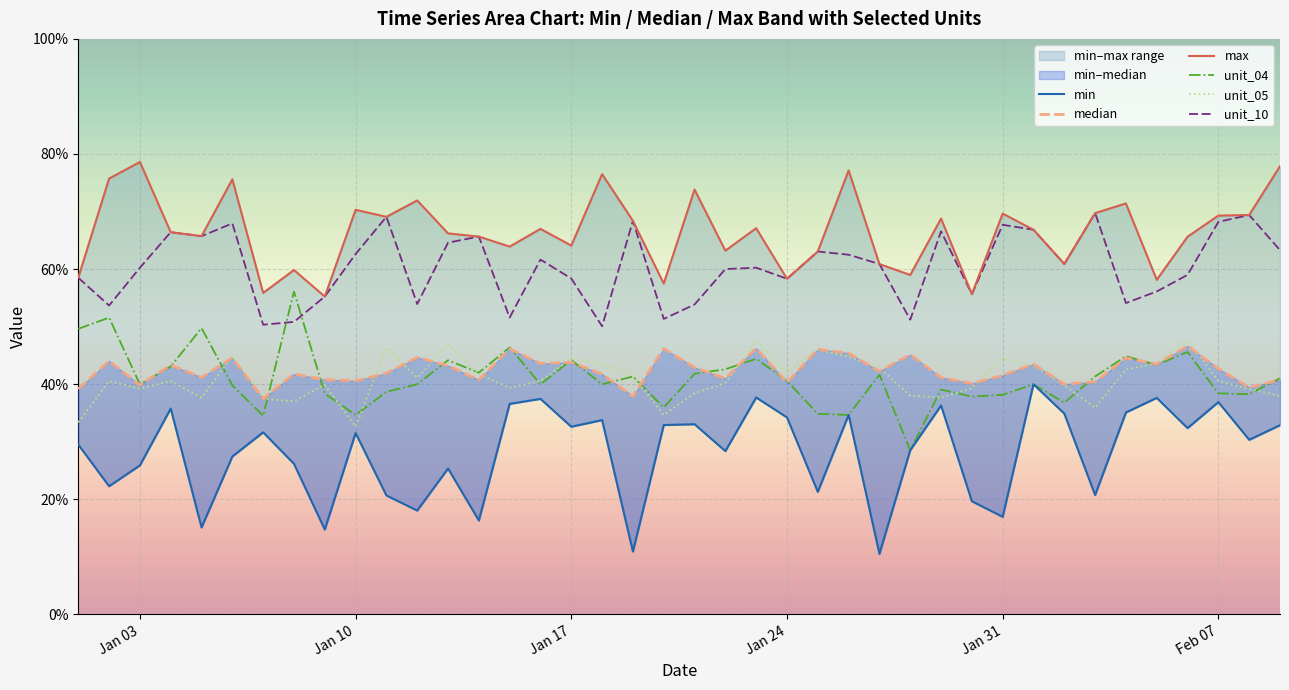

True or false: unit_10 and unit_05 intersect in this chart.

False